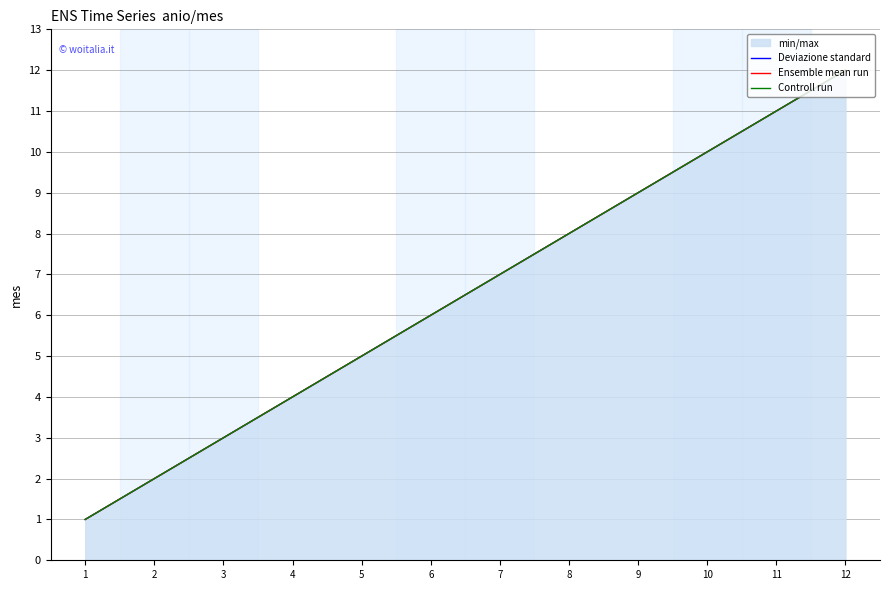

What is the sum of all Deviazione standard values?

78